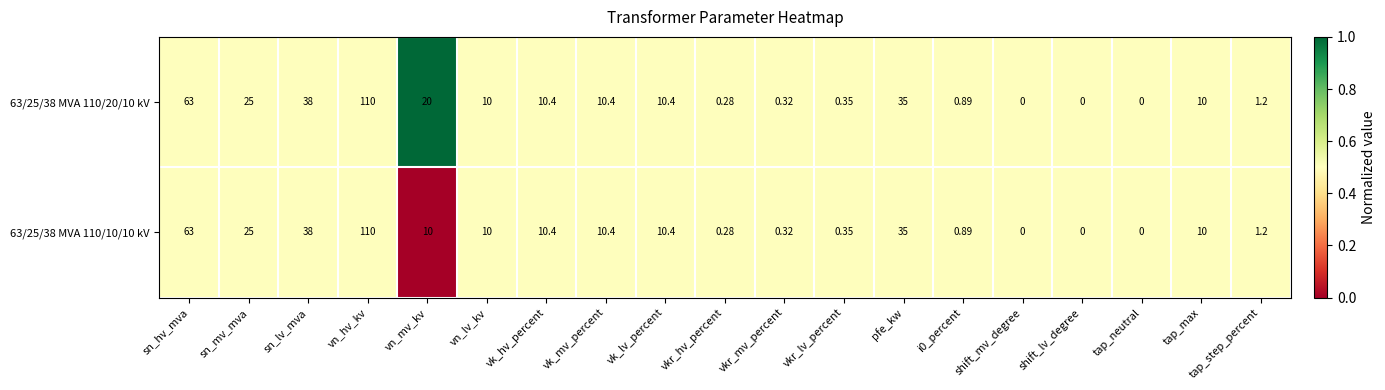

At which label does 63/25/38 MVA 110/20/10 kV first exceed 10?

sn_hv_mva